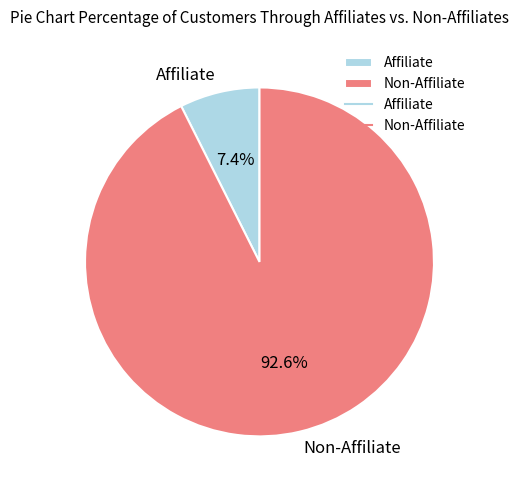

What is the majority slice?

Non-Affiliate